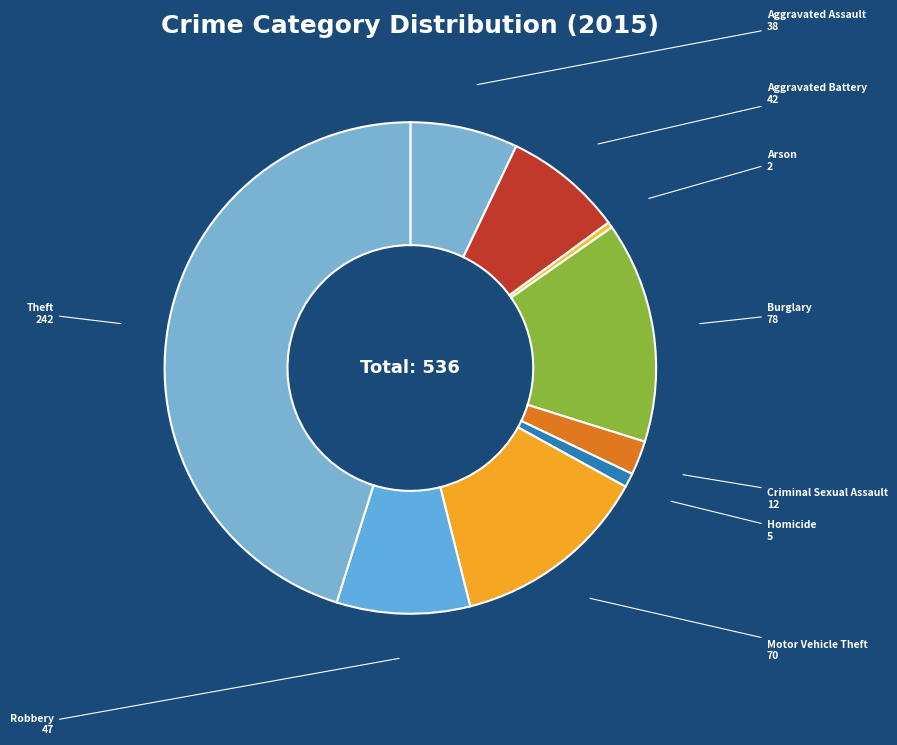

How many slices are in this pie chart?

9